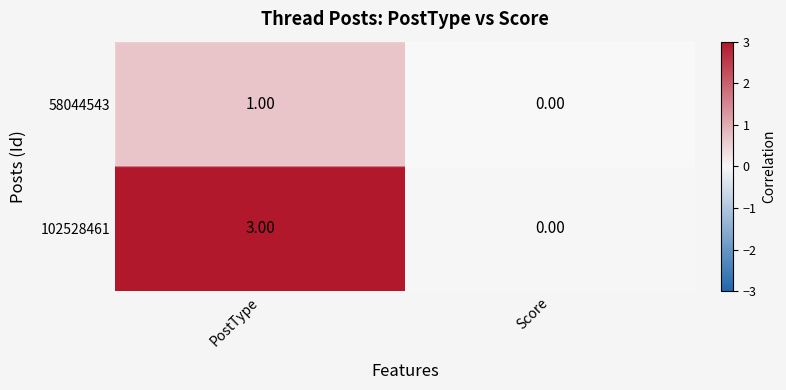

At which category is the sum across all series the highest?

PostType